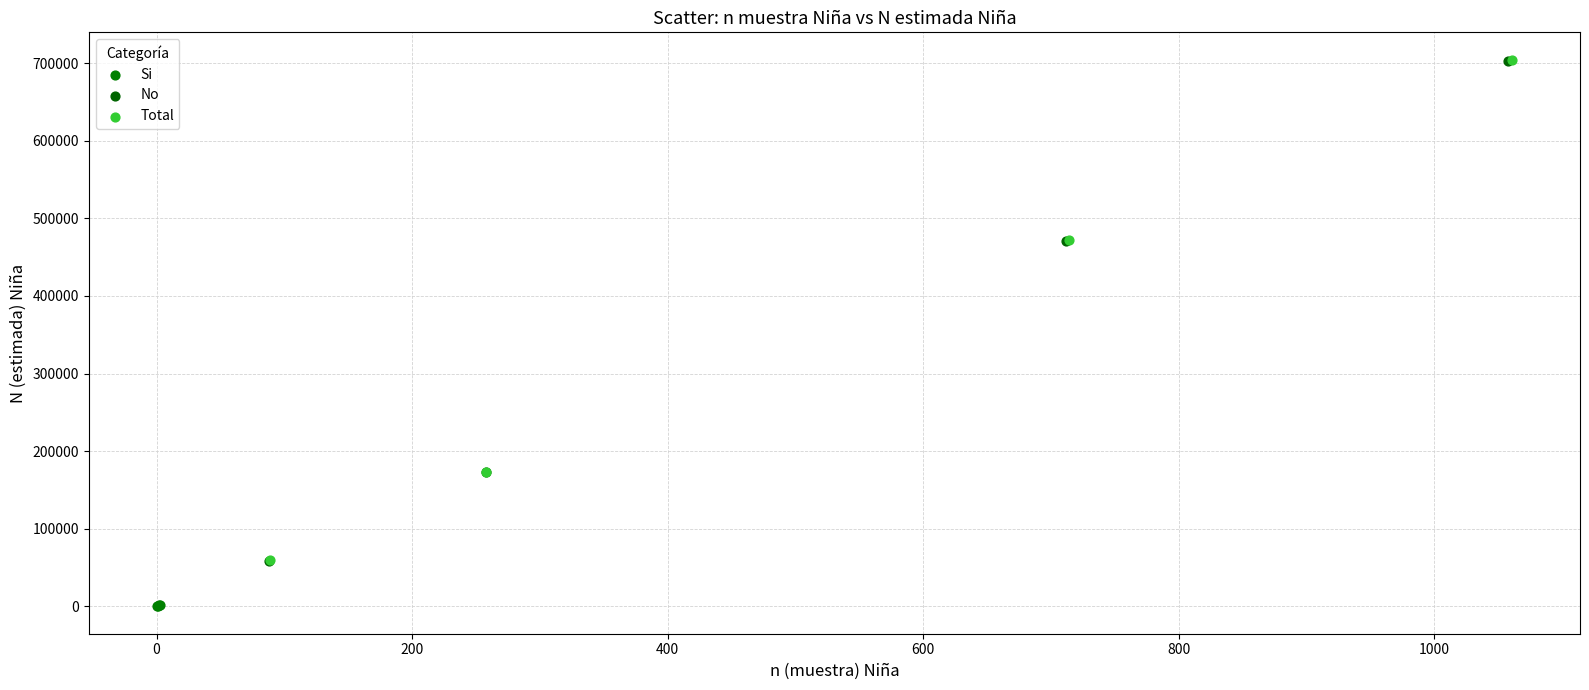

Which series has the widest spread of Y values?

Total